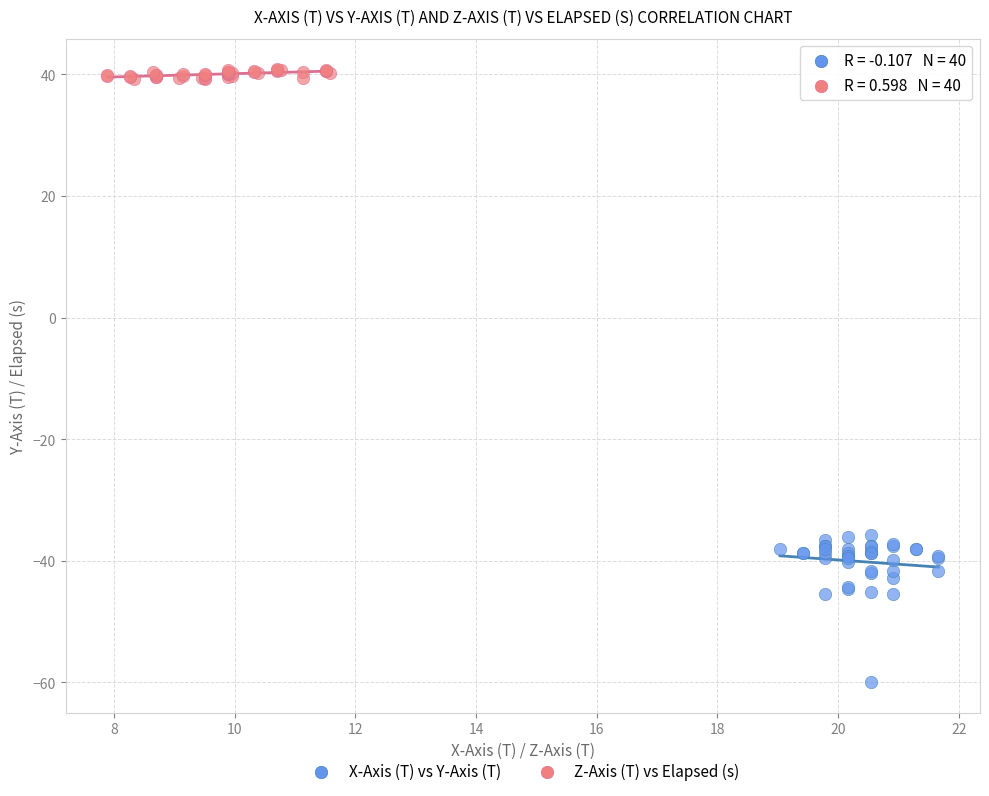

Which series contains the lowest Y value?

X-Axis (T) vs Y-Axis (T)